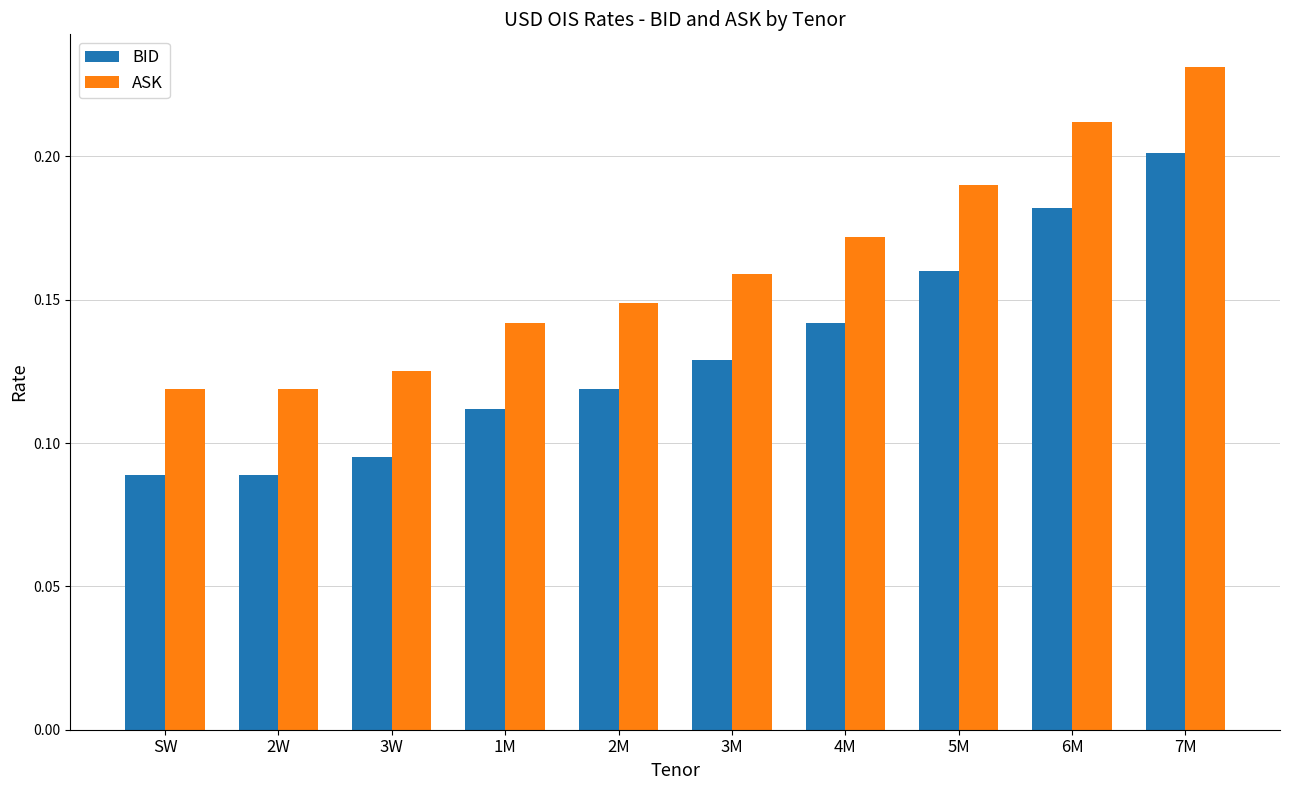

What is the label of the 8th bar from the right?

3W